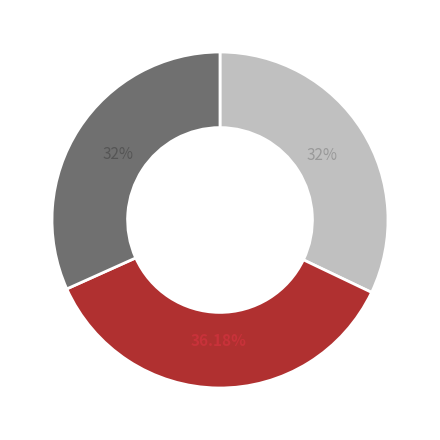

Does any single category account for the majority?

No